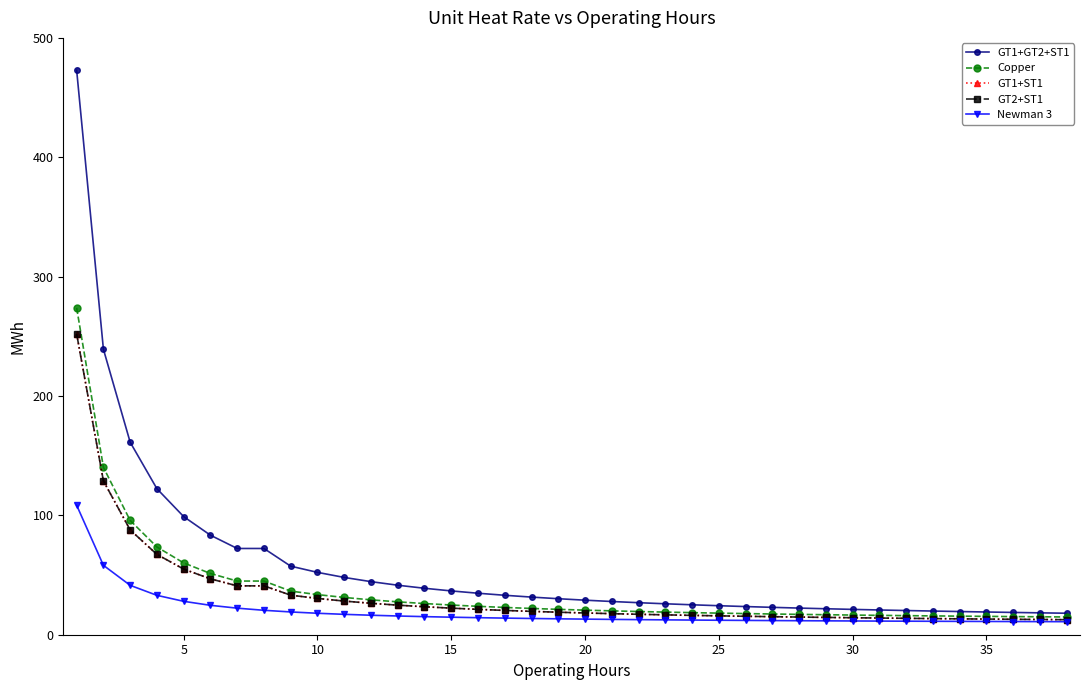

What is the sum of all GT1+GT2+ST1 values?

2196.2